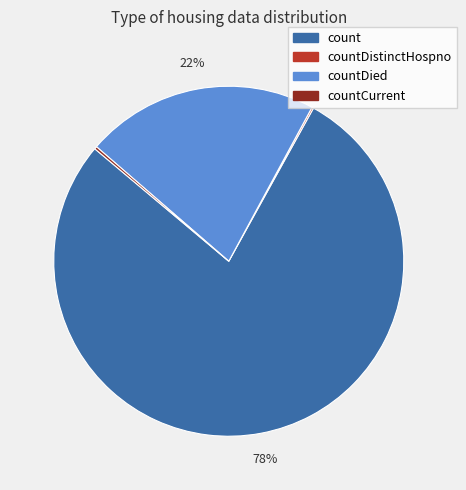

To the nearest percent, what is the difference between the largest and smallest slice percentages?

78%